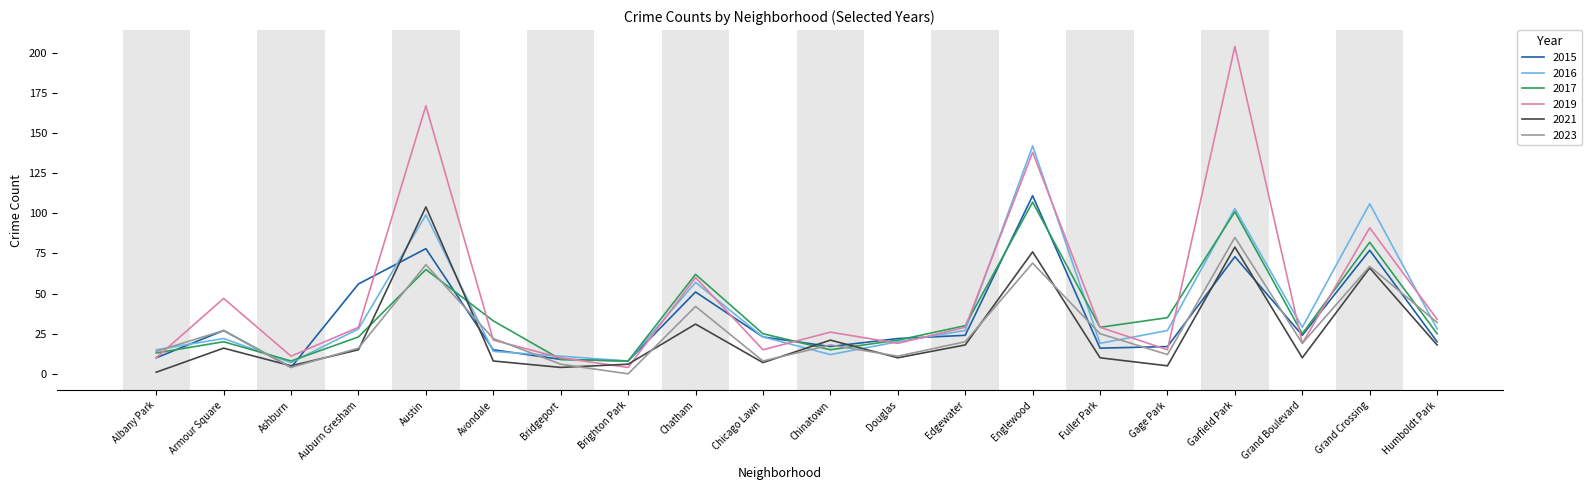

Rank the series by their maximum value, from highest to lowest.

2019, 2016, 2015, 2017, 2021, 2023